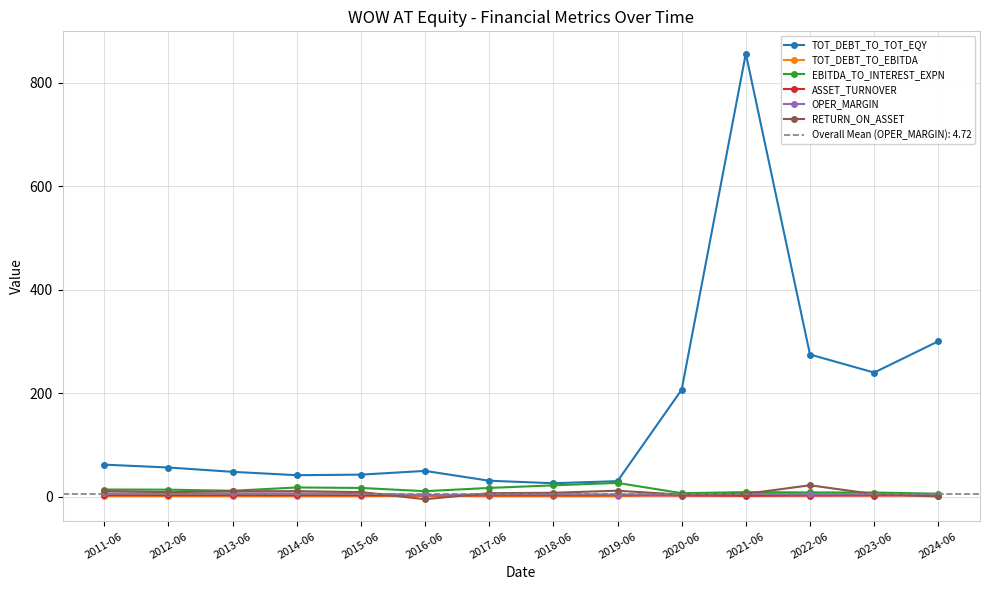

How many values in the EBITDA_TO_INTEREST_EXPN series exceed 13?

7